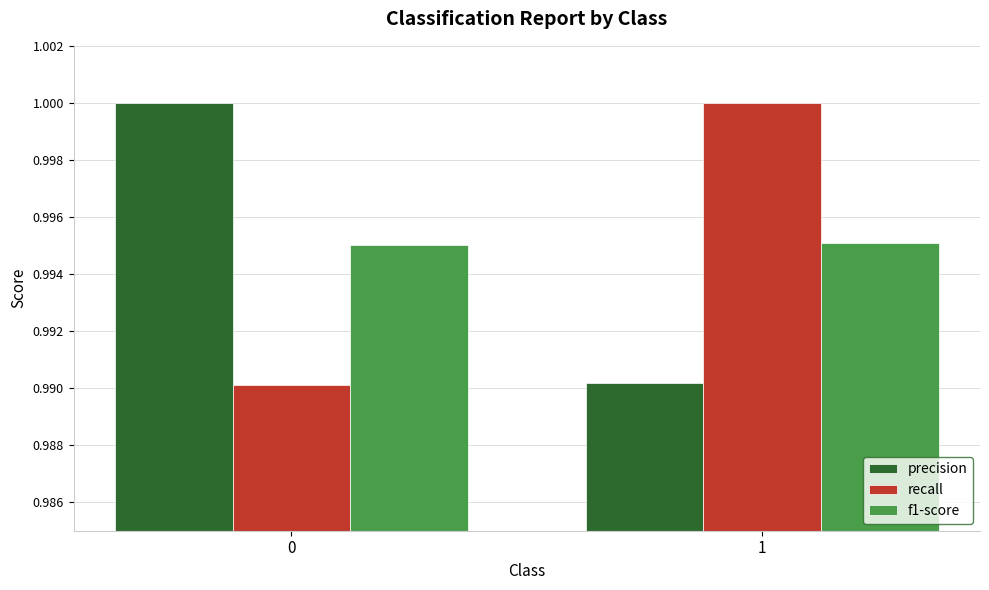

How many precision values are between 0 and 1?

2